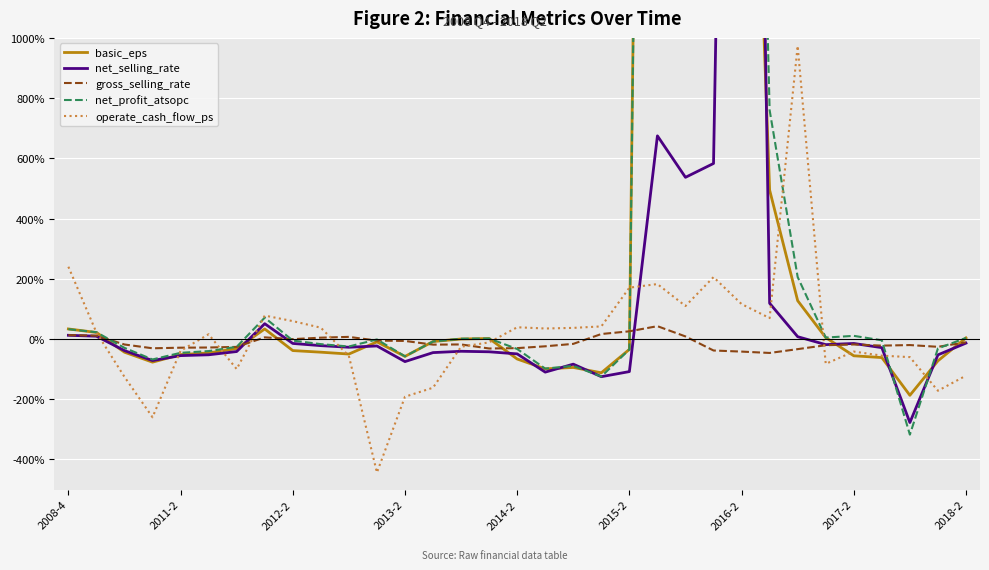

What are all the series names shown in the legend?

basic_eps, net_selling_rate, gross_selling_rate, net_profit_atsopc, operate_cash_flow_ps